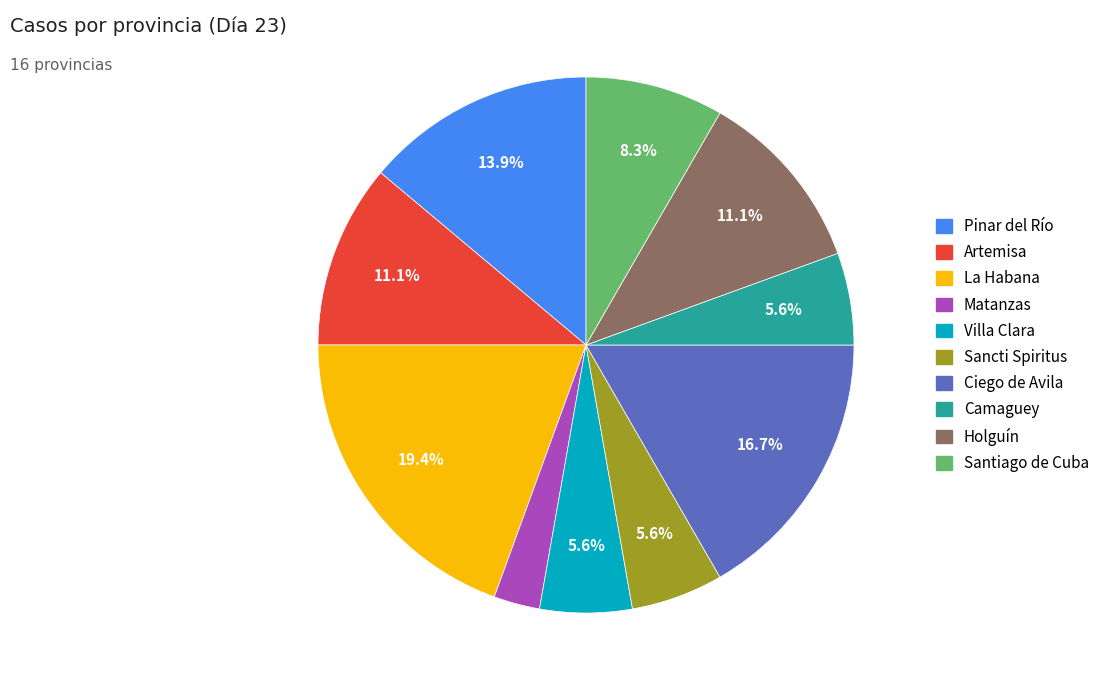

Is there any slice that represents more than half of the pie?

No